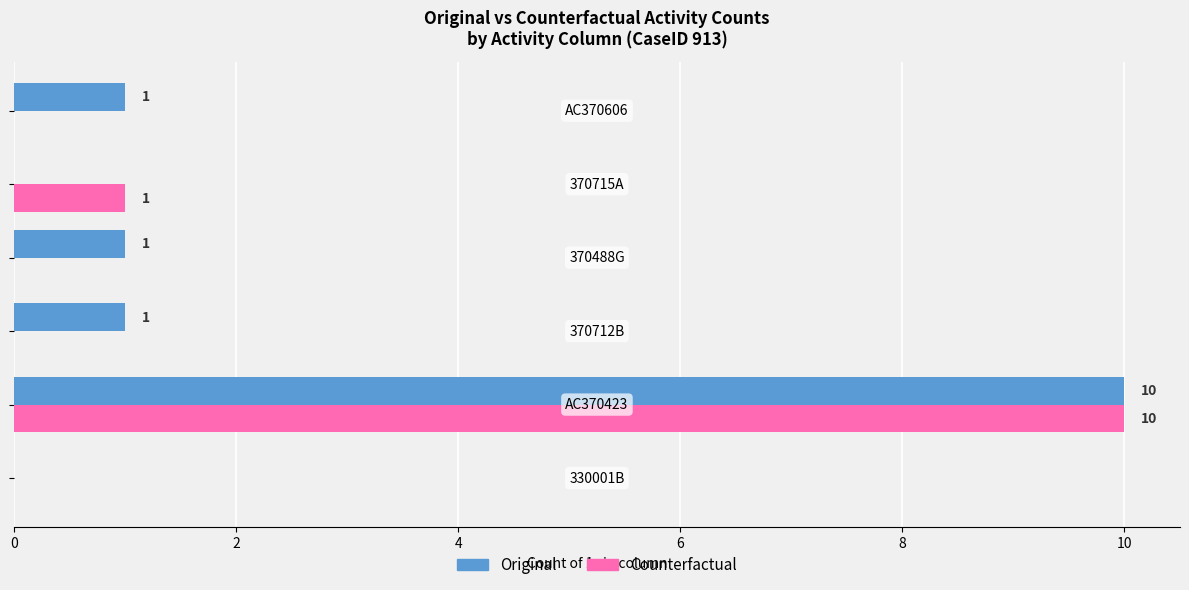

How many distinct data groups are displayed?

2